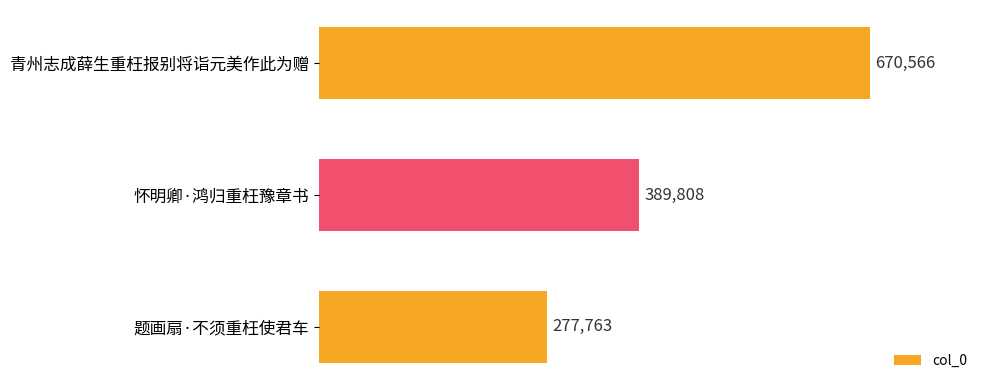

How many data points are less than 389808?

1